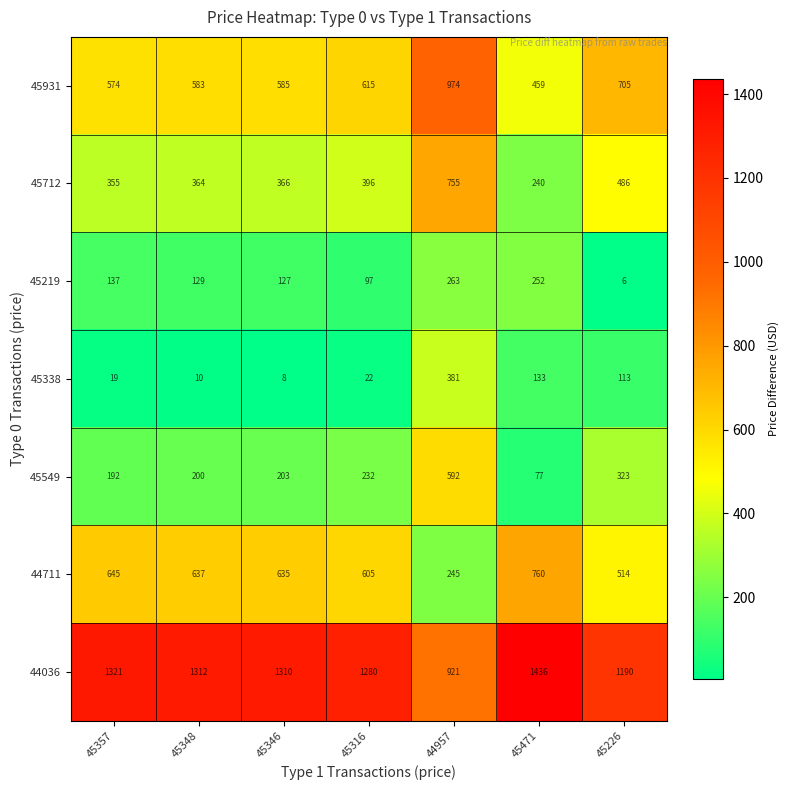

Is it true that 45549 equals 323 at 45226?

True